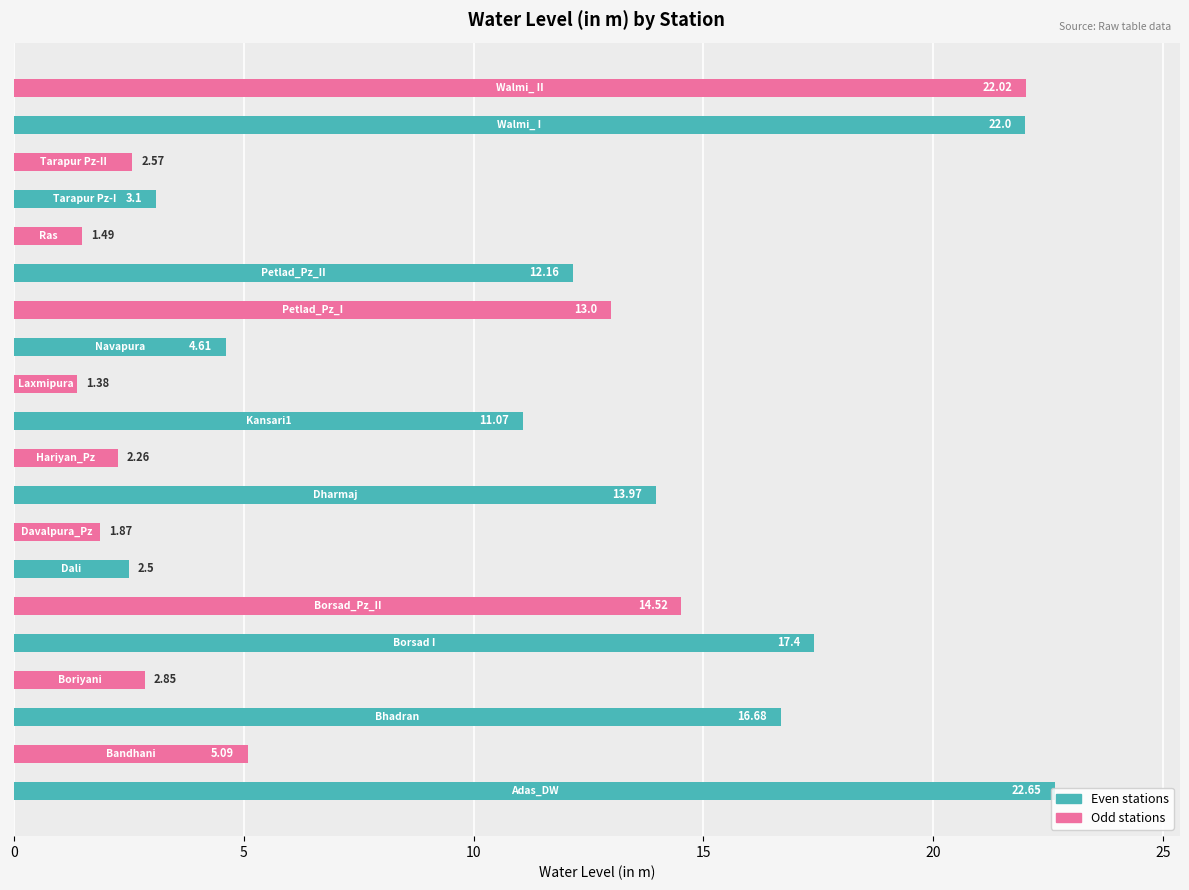

What is the difference between the maximum and second lowest values?

21.2